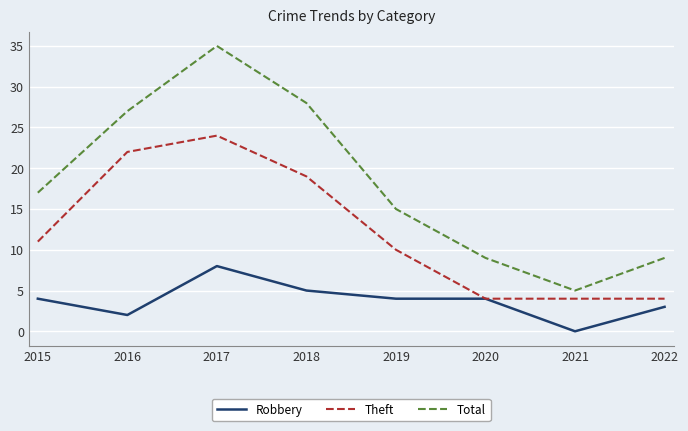

Is the value of Total at 2021 greater than the value of Robbery at 2021?

Yes